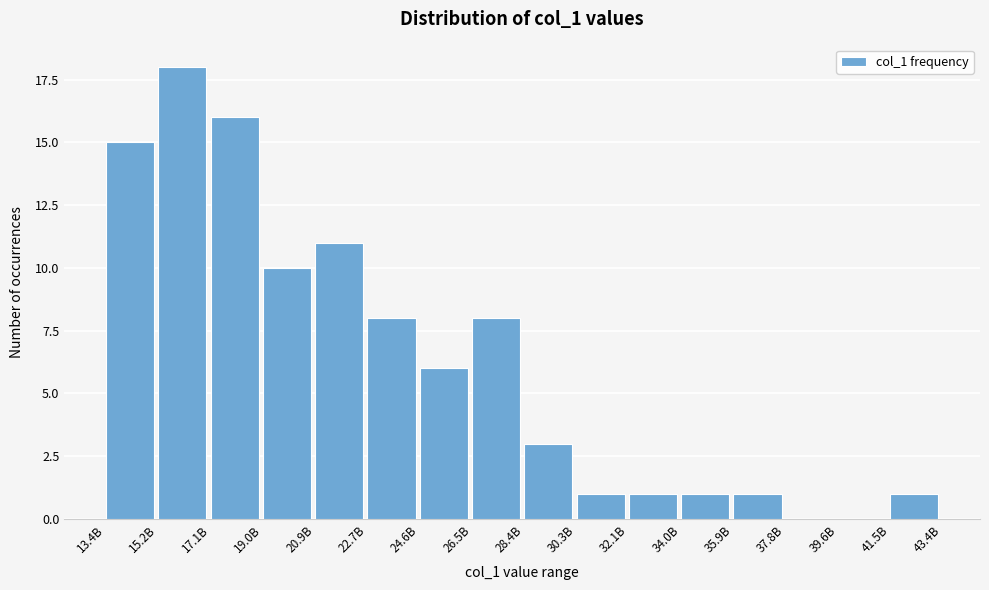

Reading right to left, what are all the values shown in this chart?

41.5B=1	39.6B=0	37.8B=0	35.9B=1	34.0B=1	32.1B=1	30.3B=1	28.4B=3	26.5B=8	24.6B=6	22.7B=8	20.9B=11	19.0B=10	17.1B=16	15.2B=18	13.4B=15